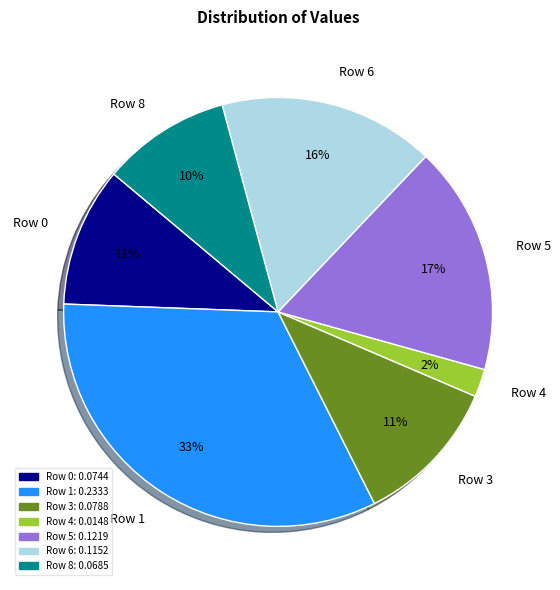

How many slices are in this pie chart?

7